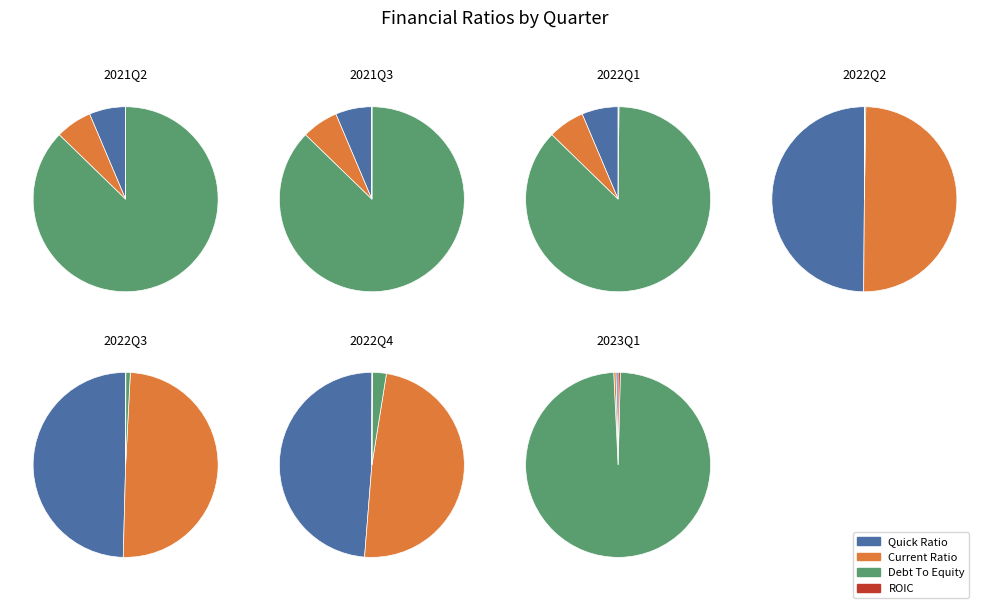

Count the number of slices in the pie.

7